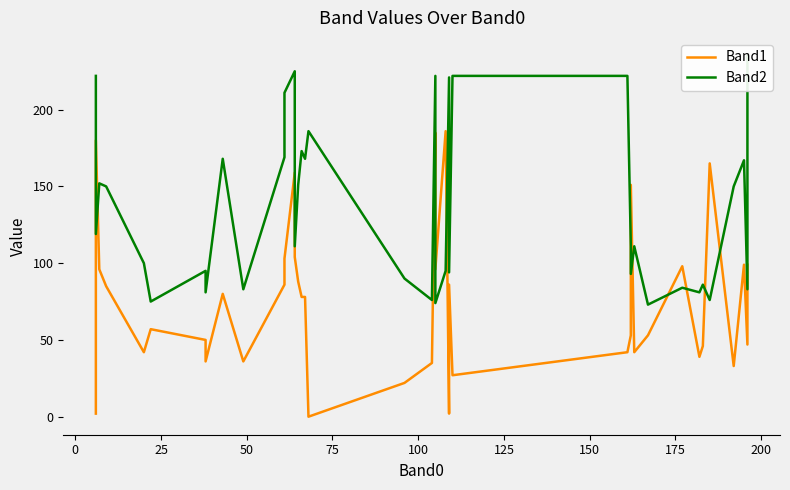

Is it true that Band2 equals 137 at 125?

False